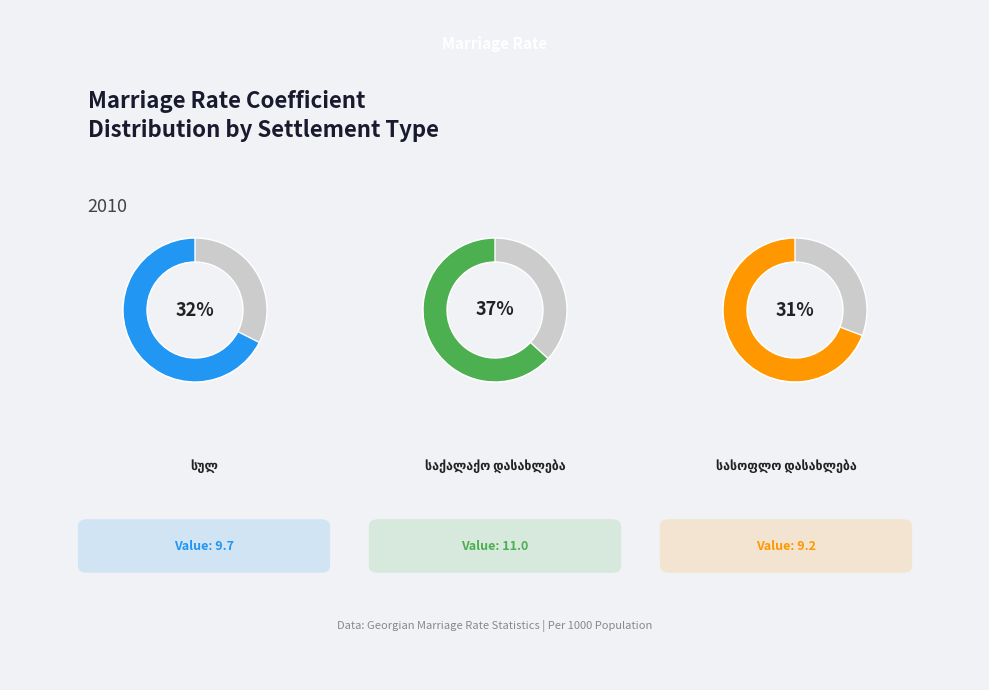

Count the number of slices in the pie.

3